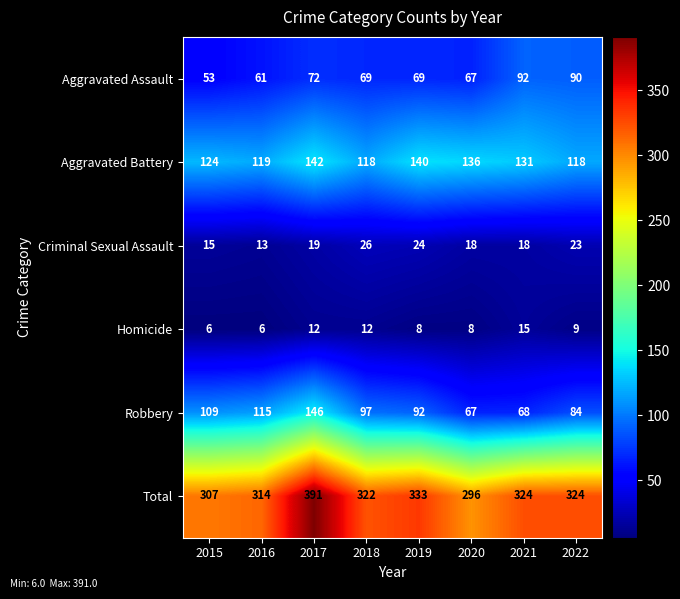

At which label does Robbery first exceed 97?

2015